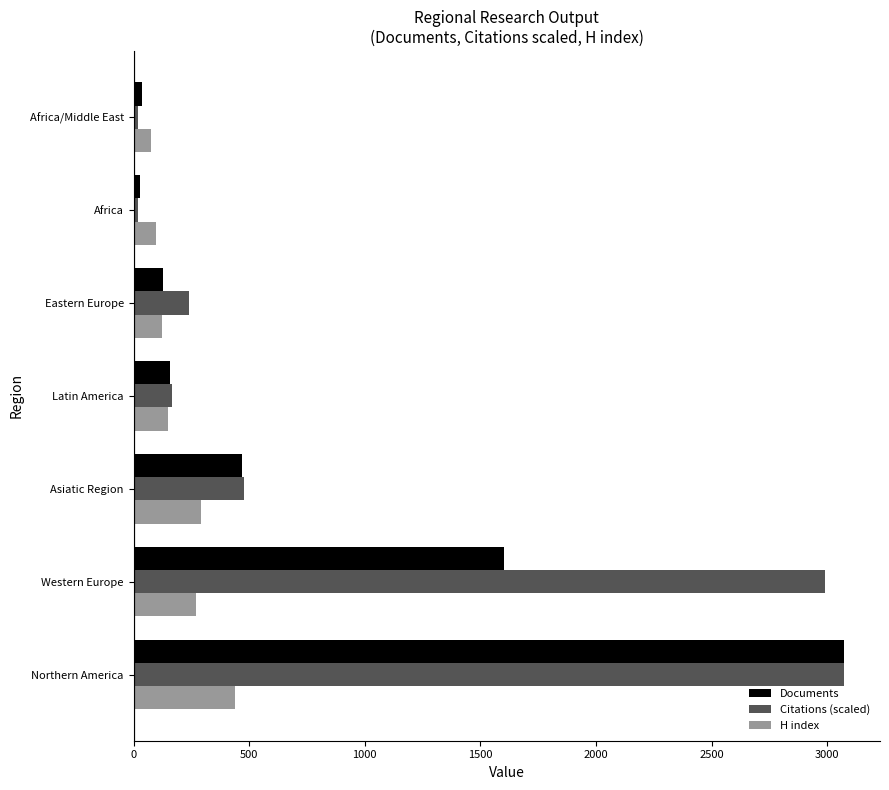

What is the difference between the maximum and minimum values in the Documents series?

3047.0